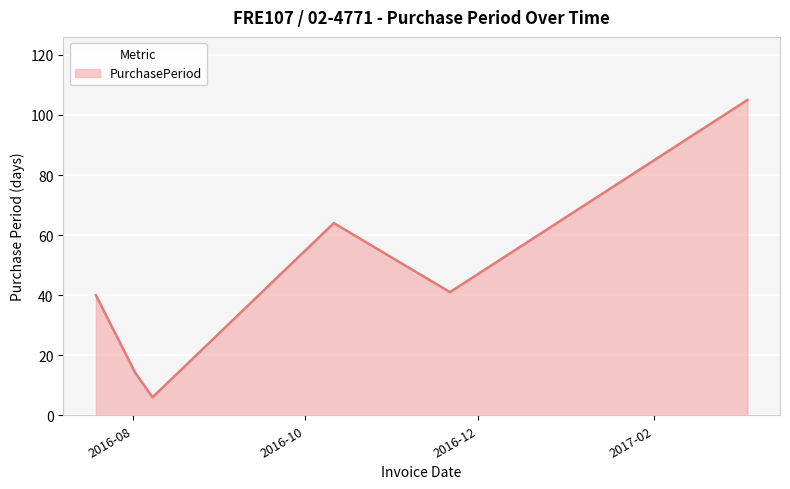

How many interior local valleys (lower than both neighbors) does the data have?

2